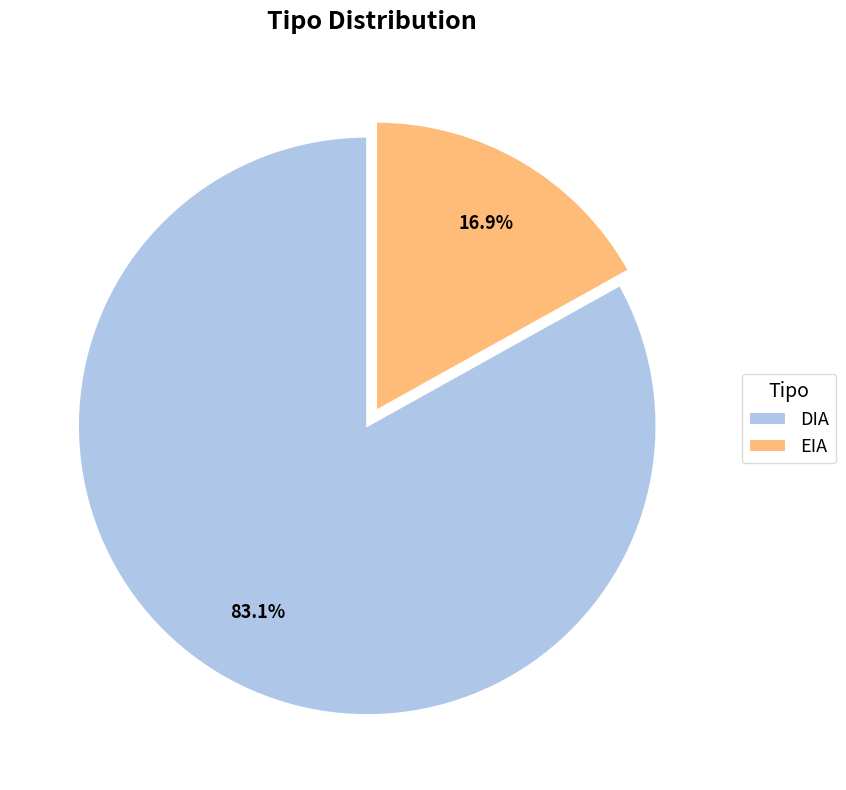

Combined, what portion of the pie is DIA and EIA?

100.0%